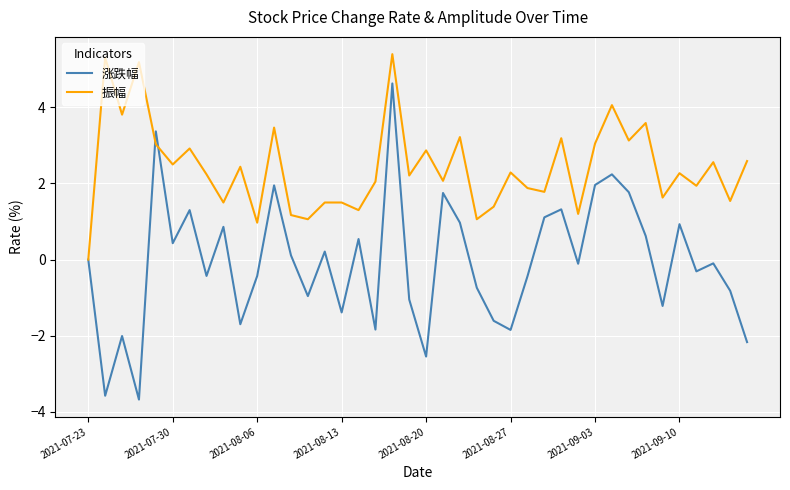

How many lines are shown in the chart?

2